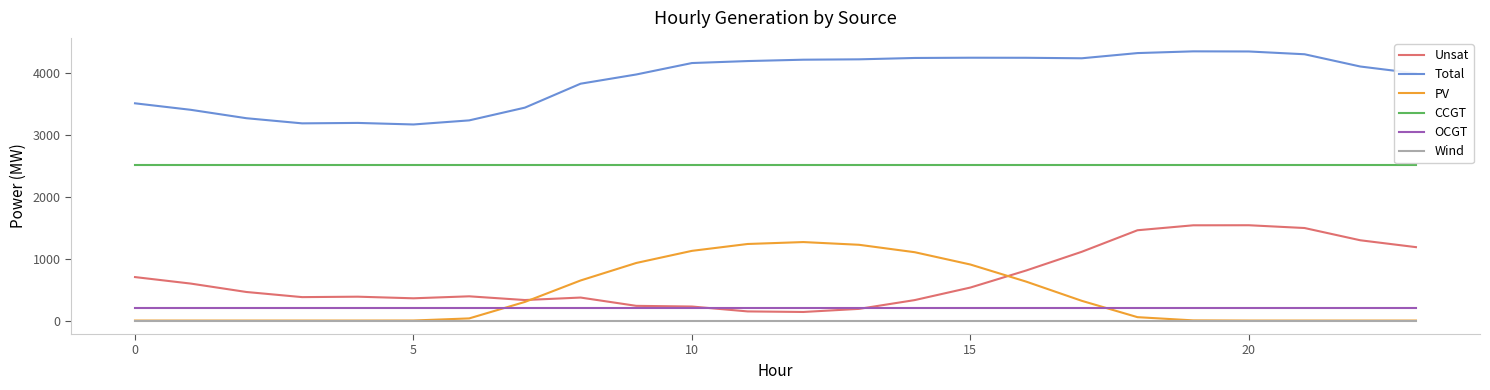

What is the maximum value for PV?

1269